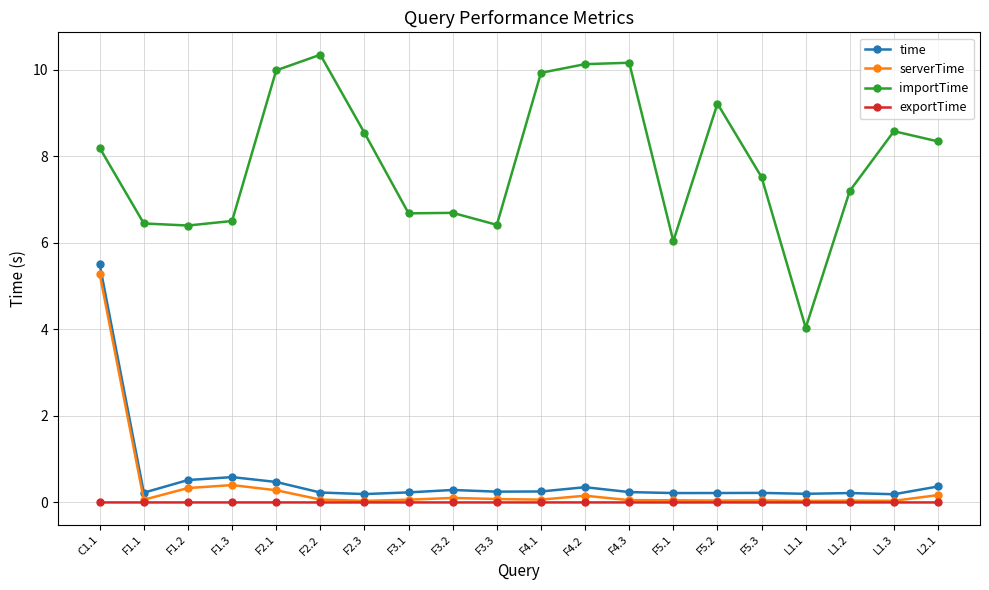

What is the lowest value of the importTime series?

4.0